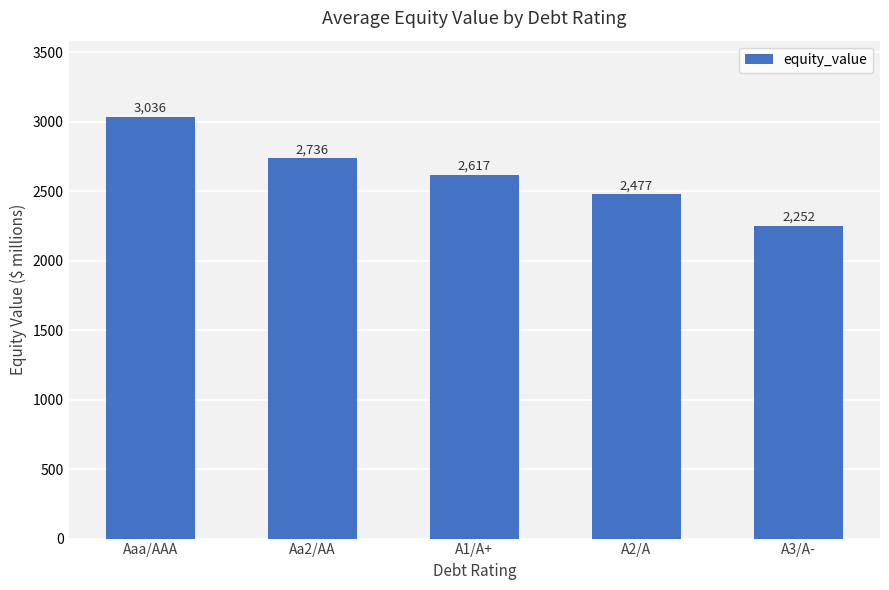

What is the change in value from Aaa/AAA to A1/A+?

-418.7